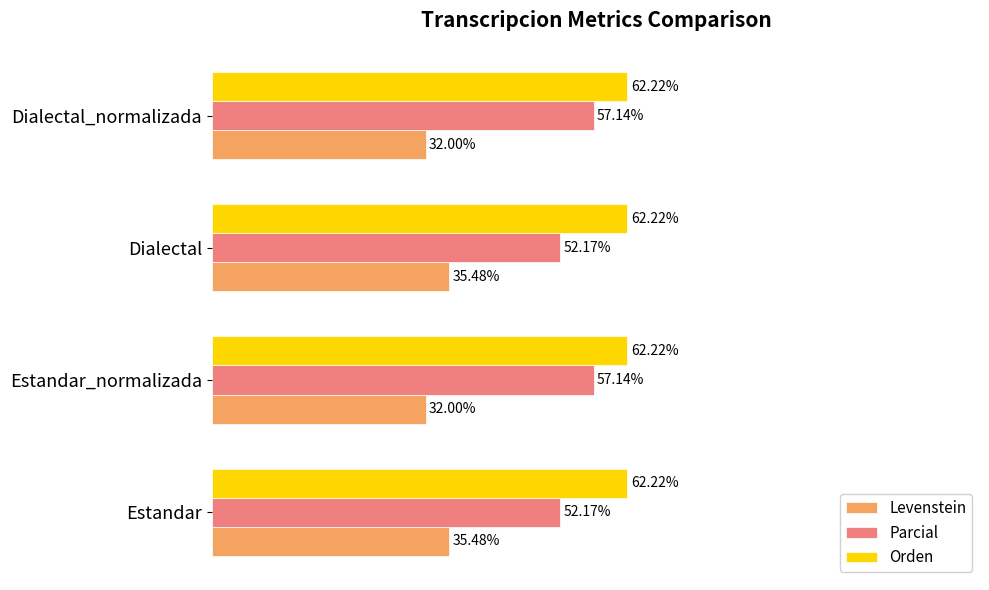

Is the value of Parcial at Dialectal greater than the value of Orden at Estandar?

No